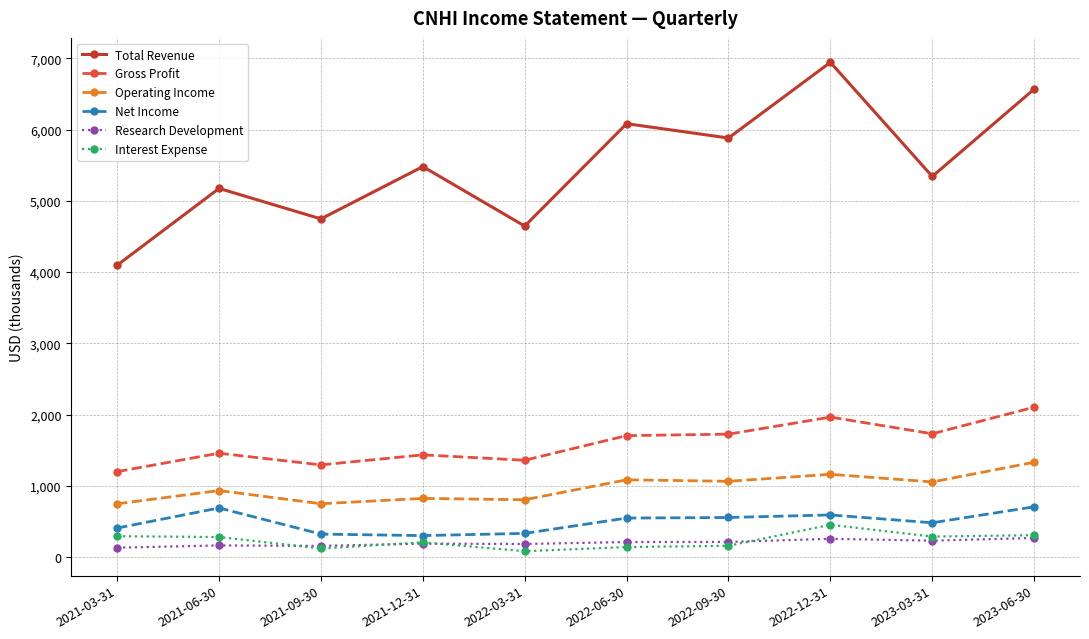

Which category has the highest value across all series?

2022-12-31